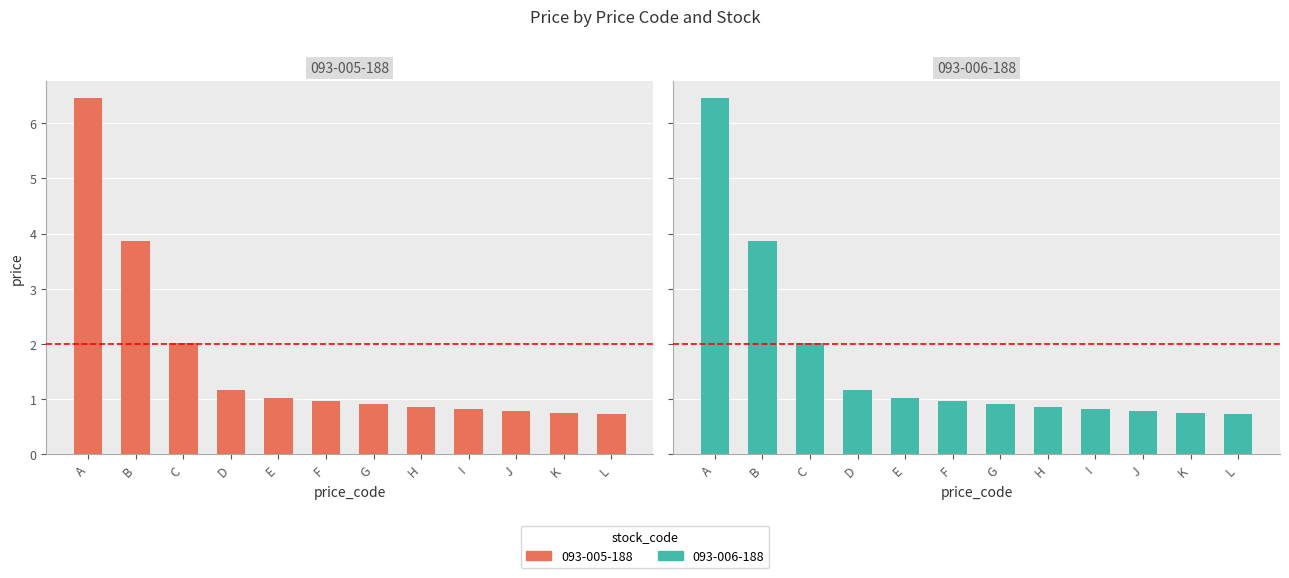

Which series has the largest total across all categories?

093-005-188